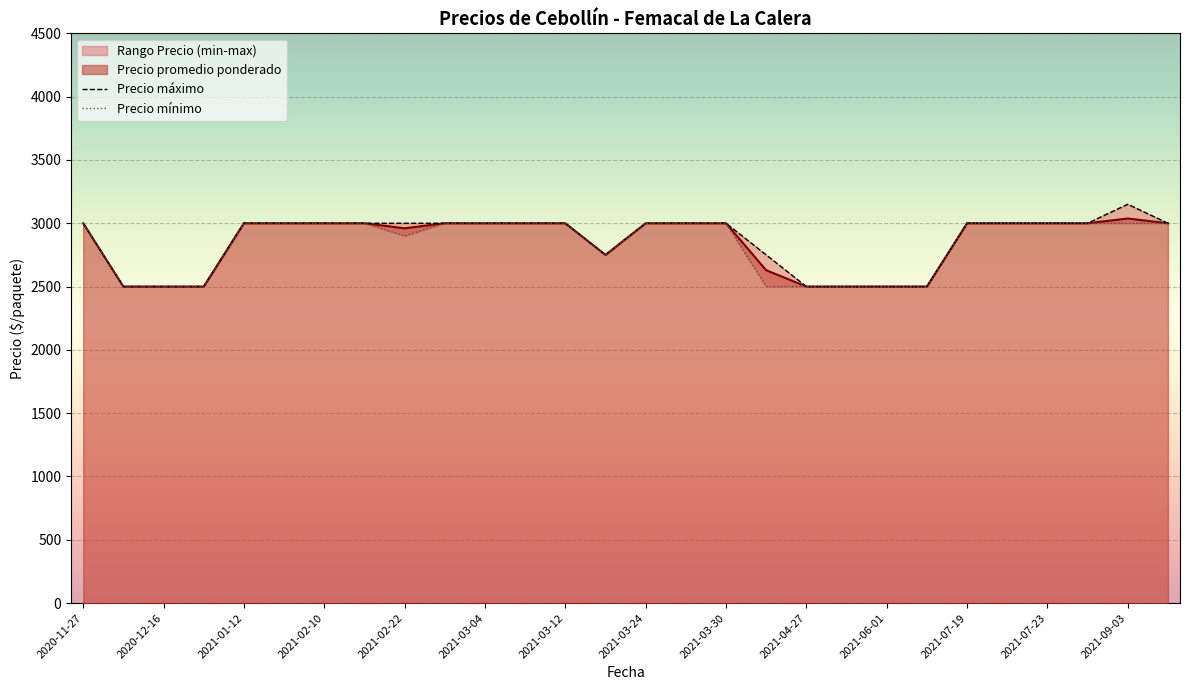

Does the chart display data point markers on the line(s)?

No